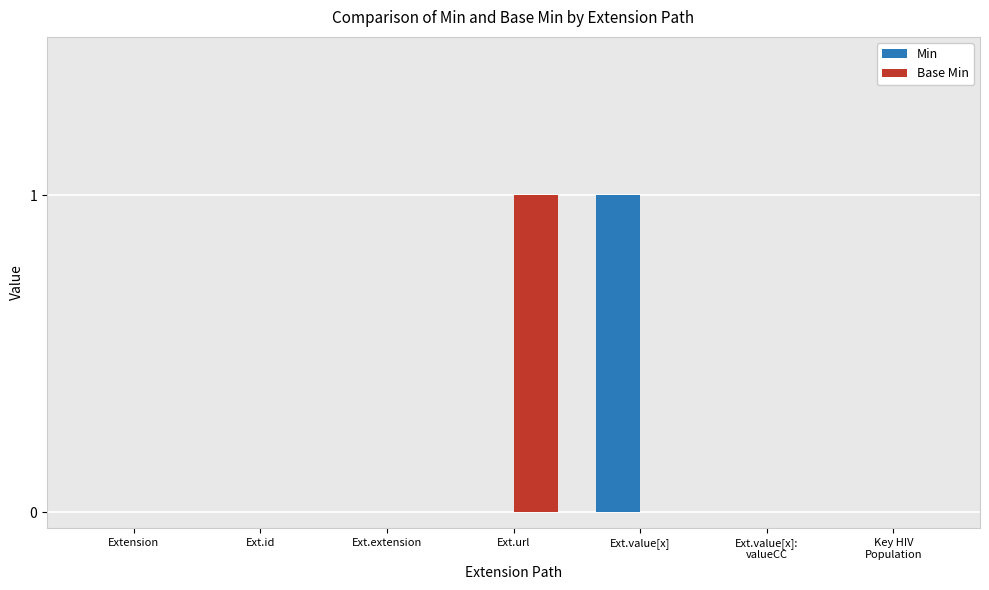

How many groups of bars are there?

7